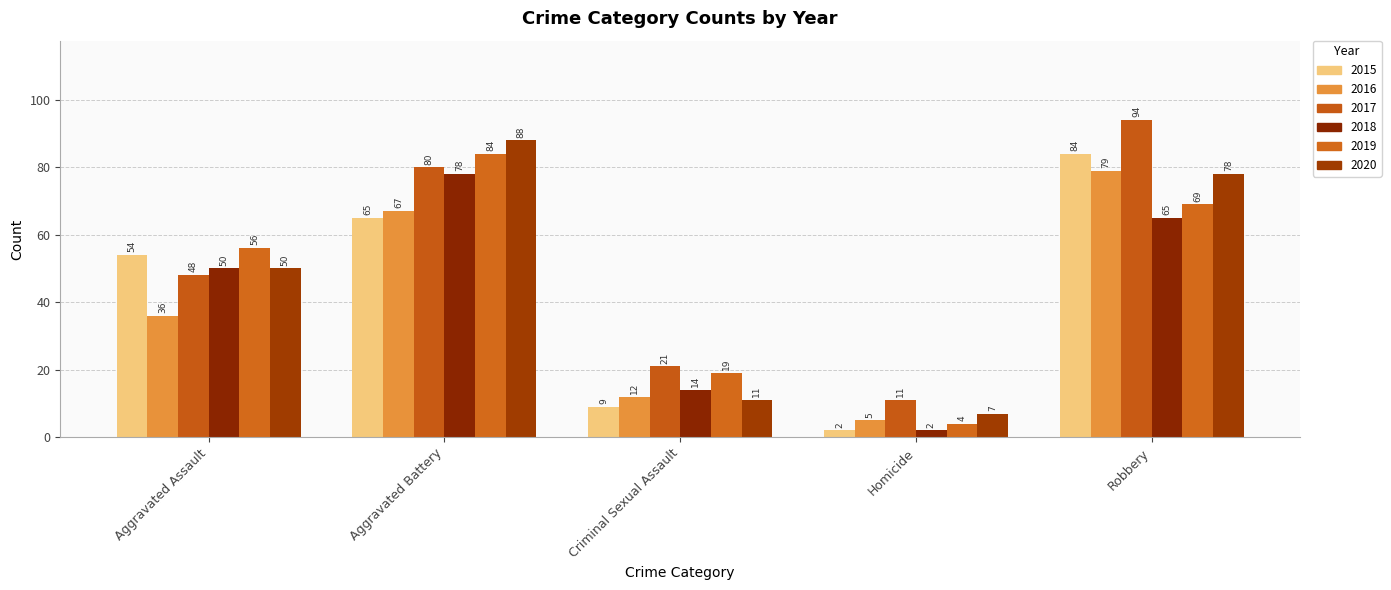

Are the bars horizontal?

No